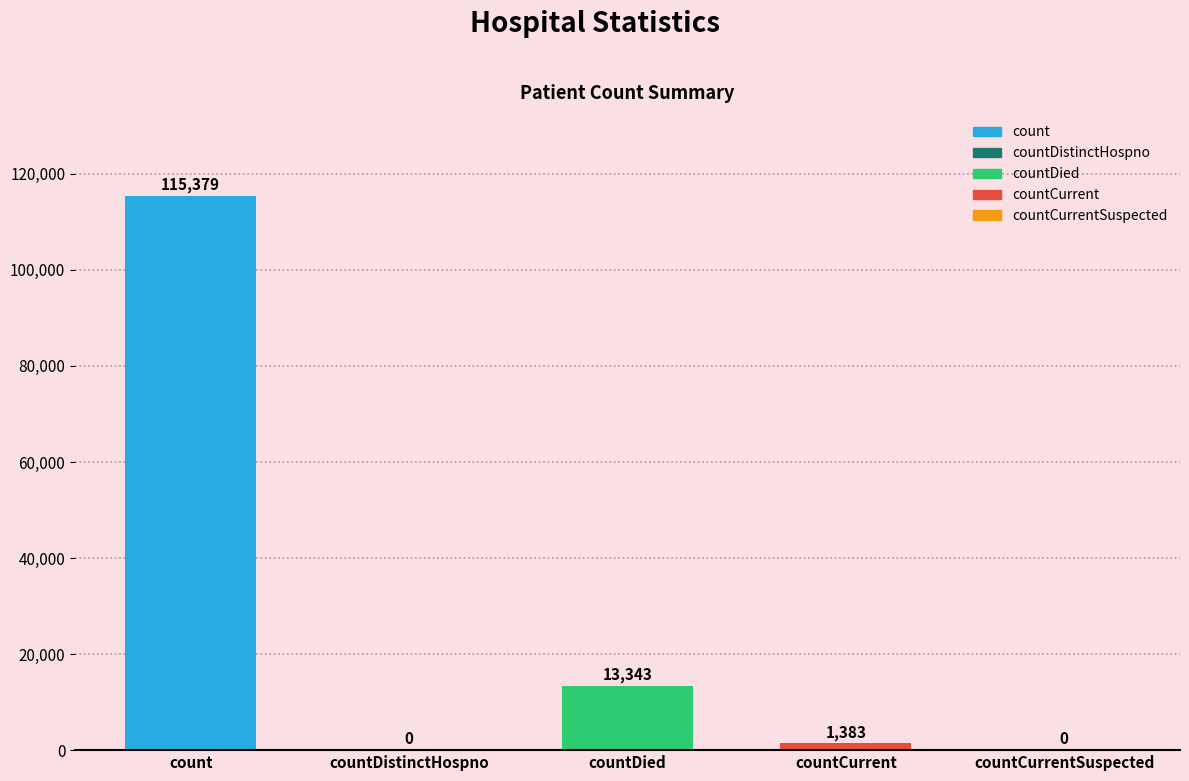

At which label does the data first exceed 1383?

count